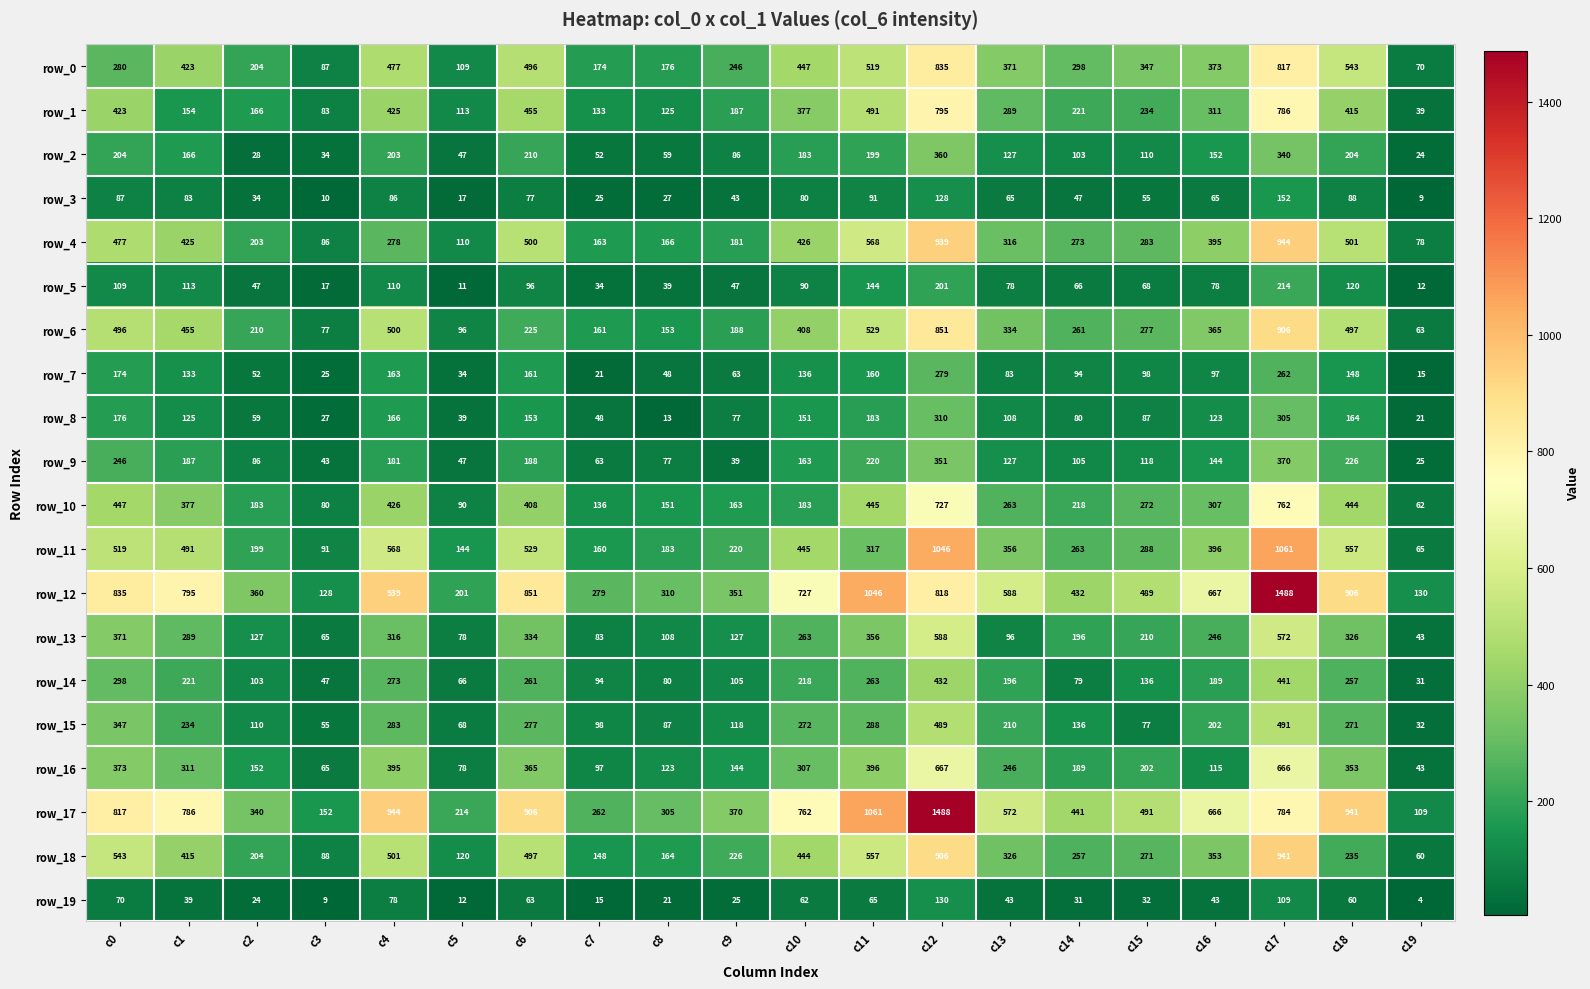

What is the sum of all row_5 values?

1694